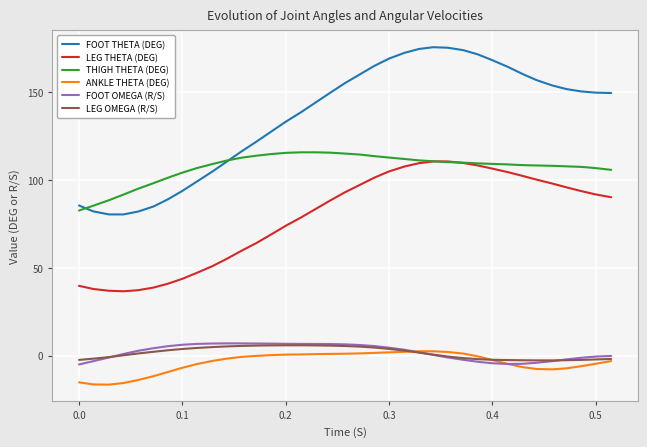

Which series has the widest spread of values?

FOOT THETA (DEG)